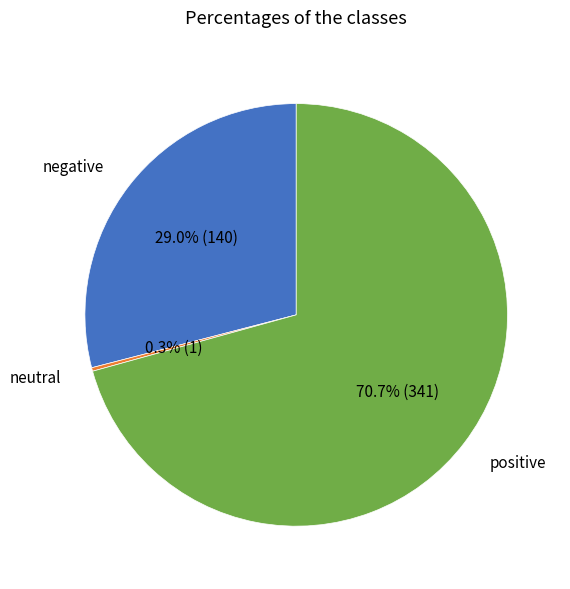

What percentage is NOT represented by negative?

71.0%